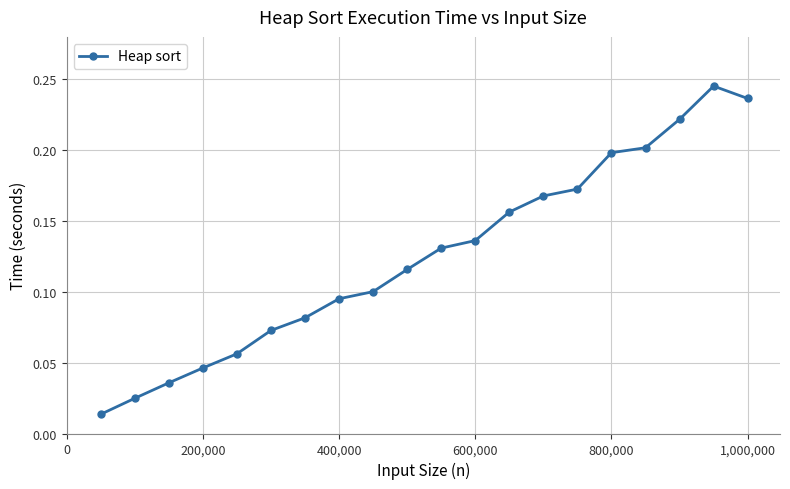

What is the sum of all values?

2.5